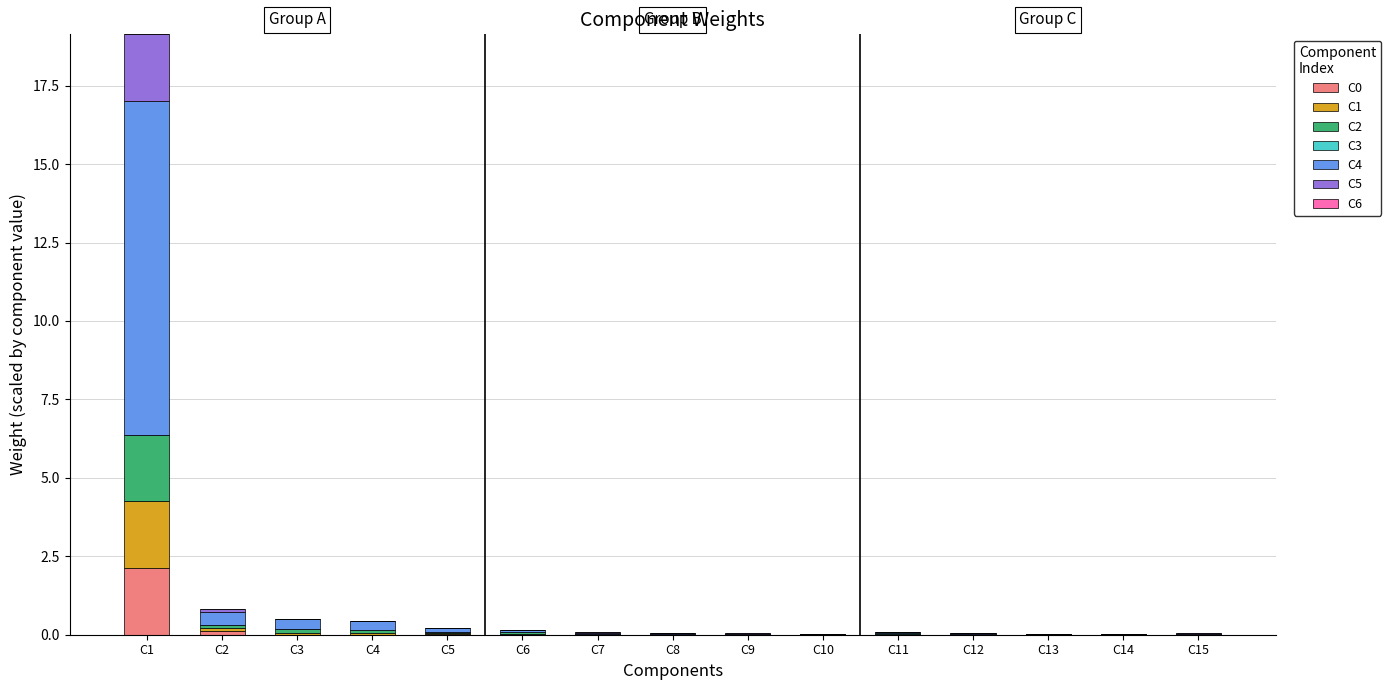

How many data points does each series have?

15